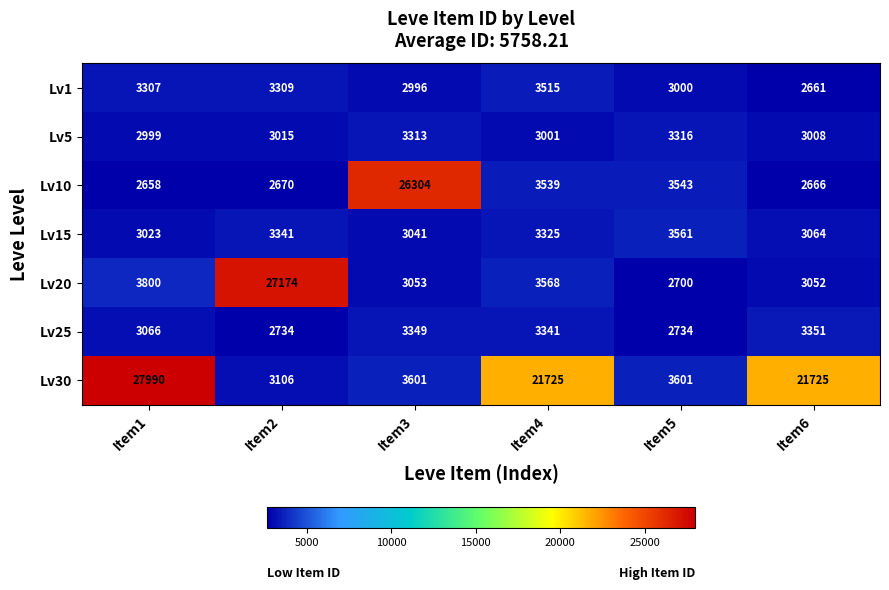

List the series in order of their peak value, lowest first.

Lv5, Lv25, Lv1, Lv15, Lv10, Lv20, Lv30